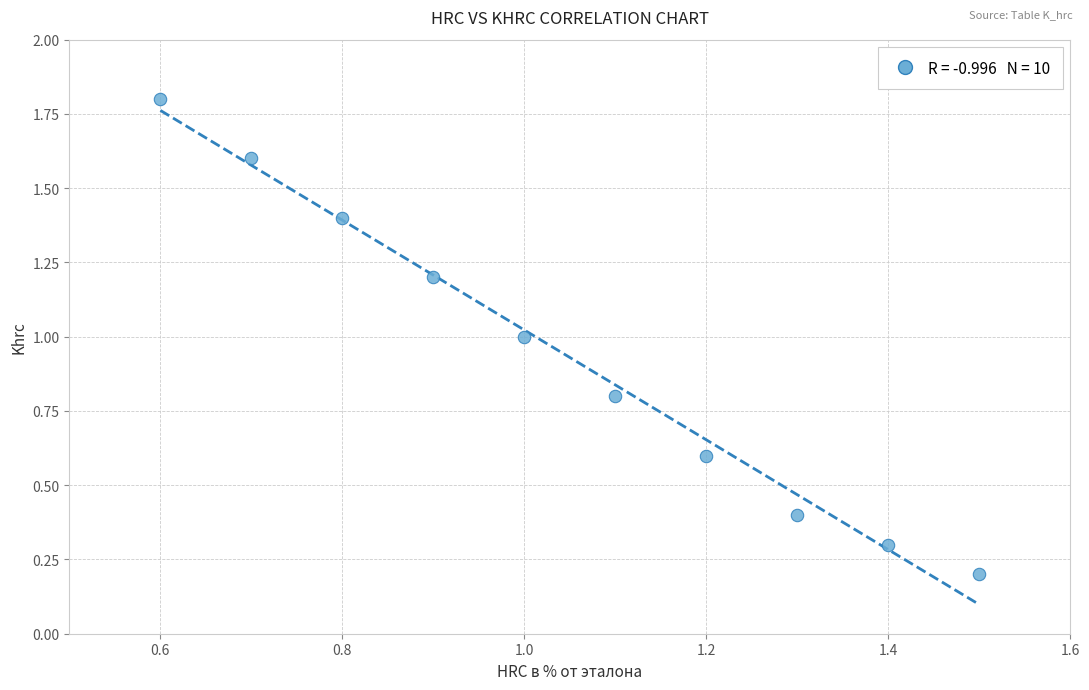

What is the average X value?

1.1